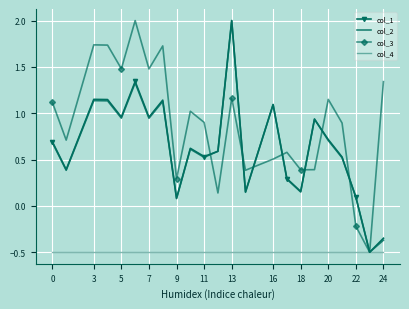

What is the maximum value for col_4?

-0.5